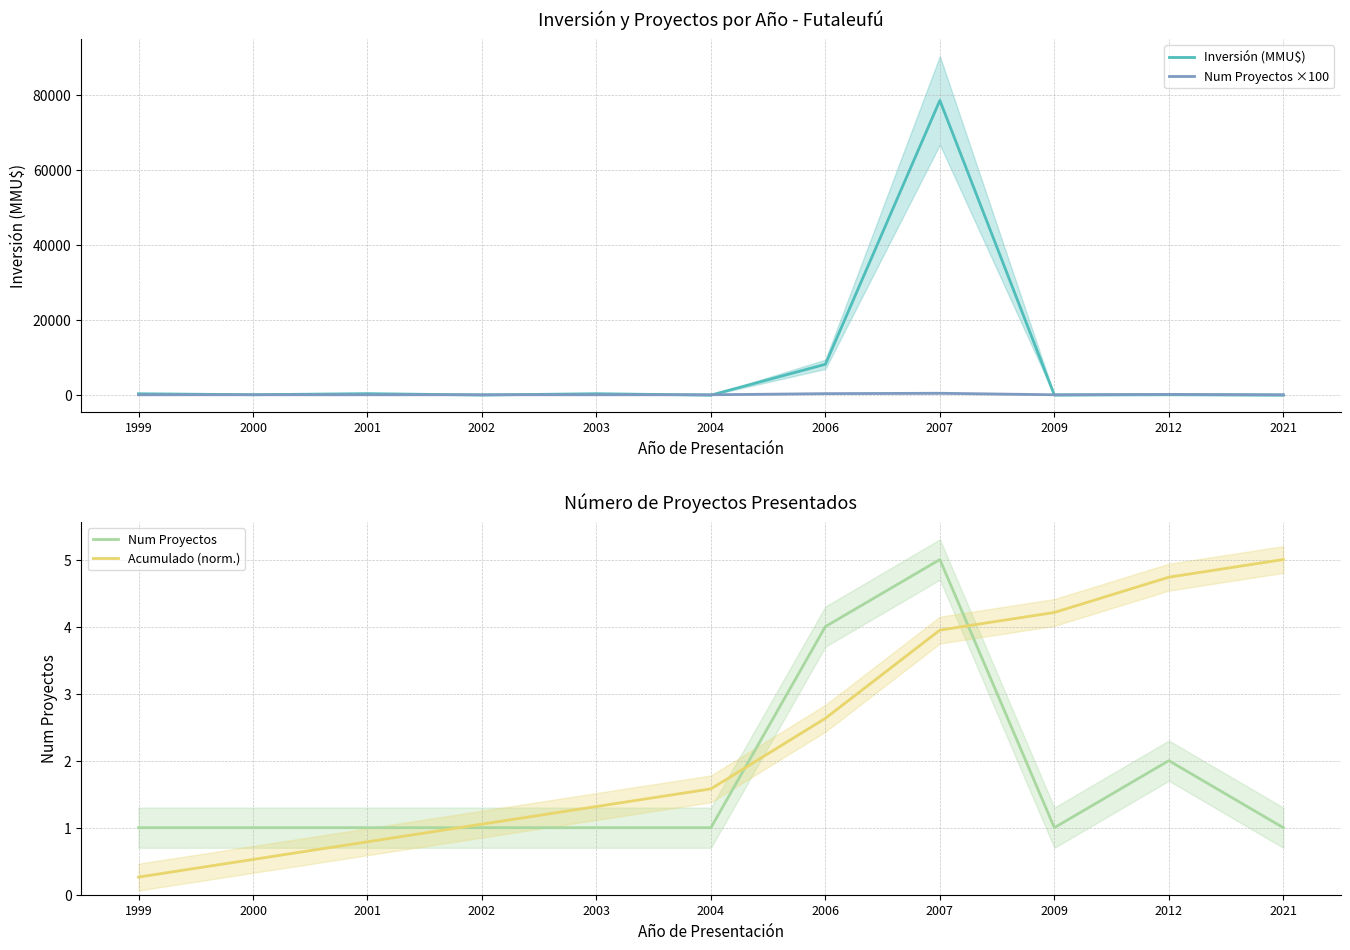

How many categories are shown in the chart?

11